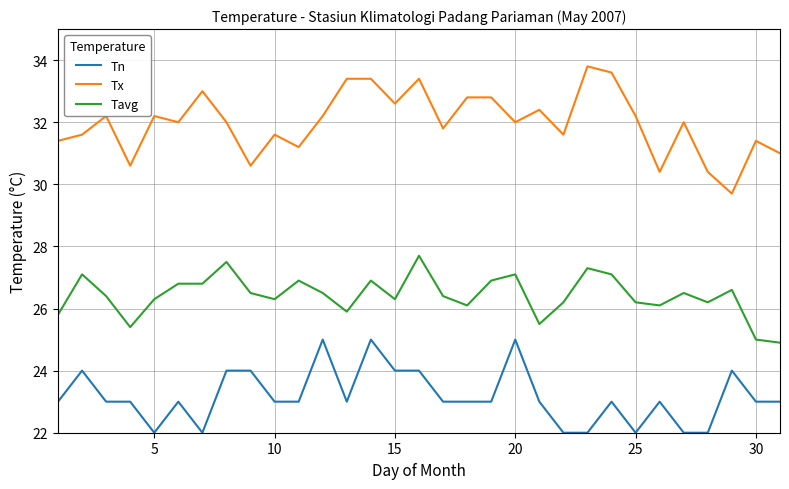

What is the difference between the maximum and minimum values in the Tavg series?

2.8